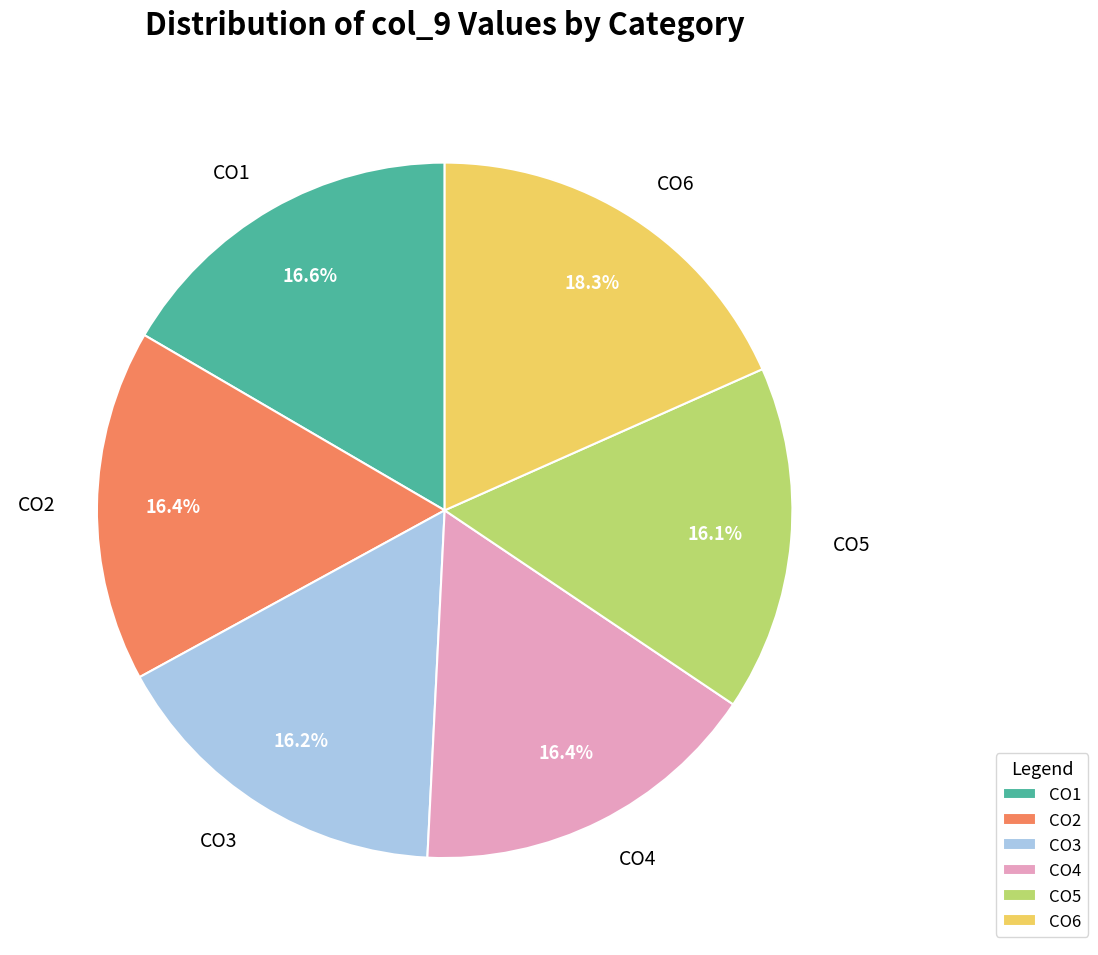

How much of the chart is everything except CO3?

83.8%